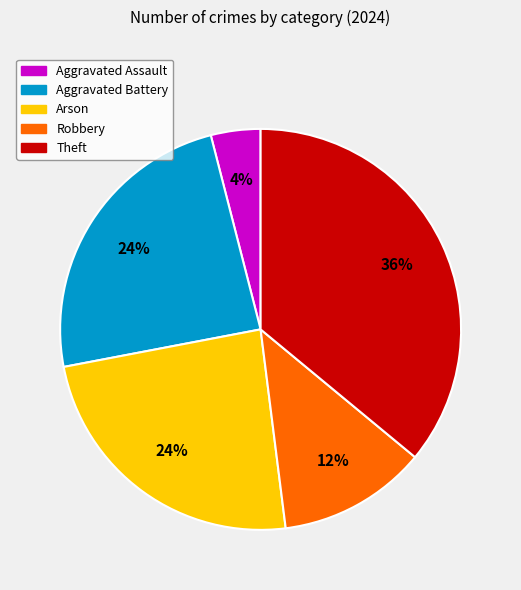

To the nearest percent, what is the average slice percentage?

20%